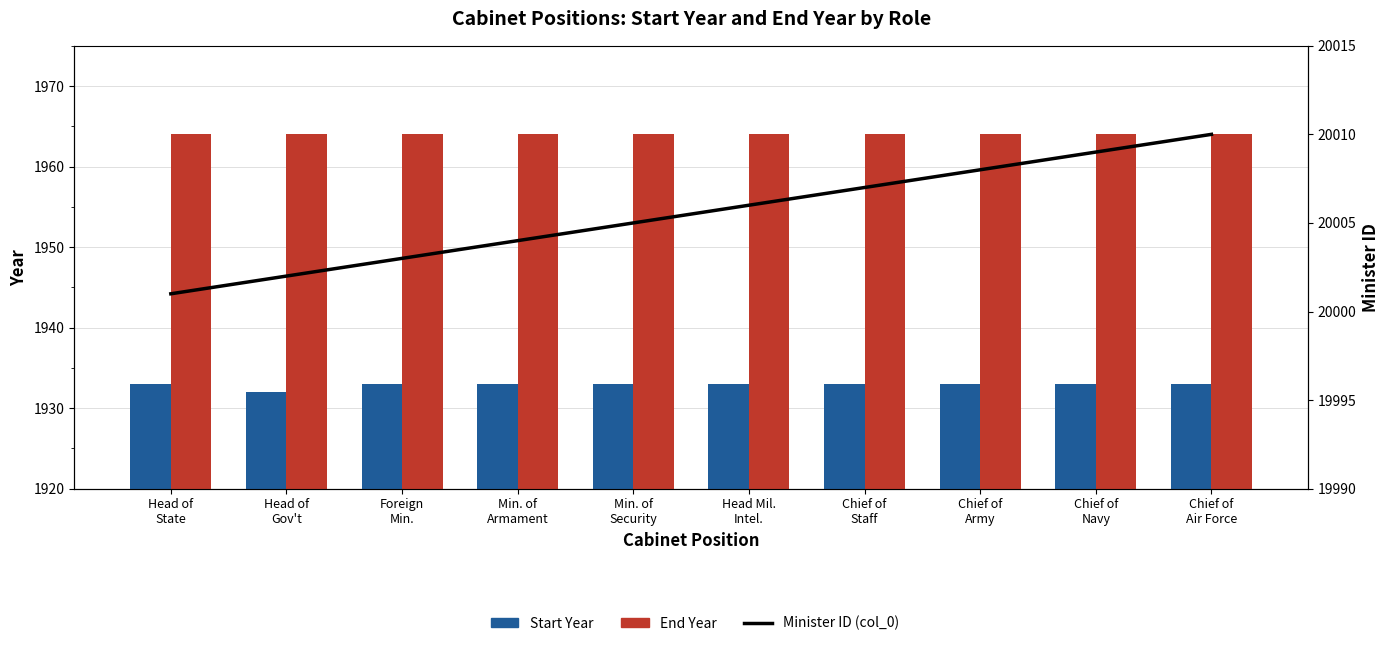

What is the value of the Minister ID (col_0) bar at the 1st from the left?

20001